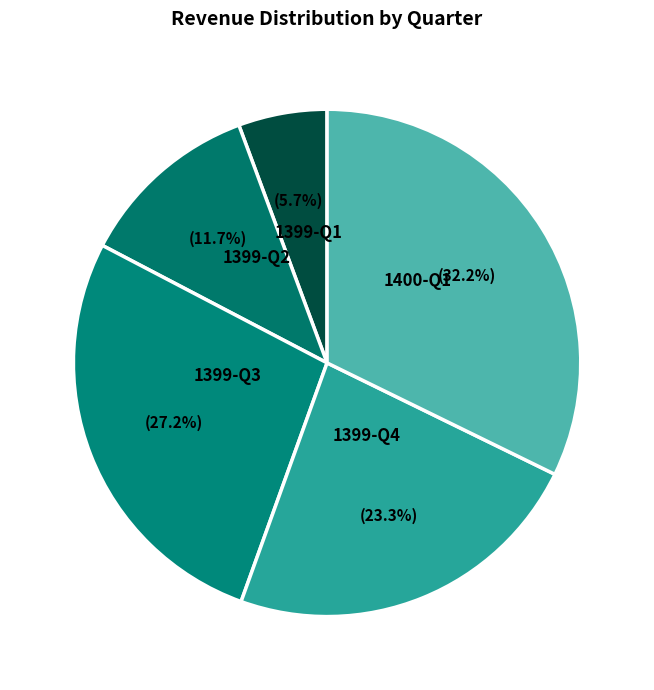

What percentage is the 1400-Q1 slice, to the nearest percent?

32%